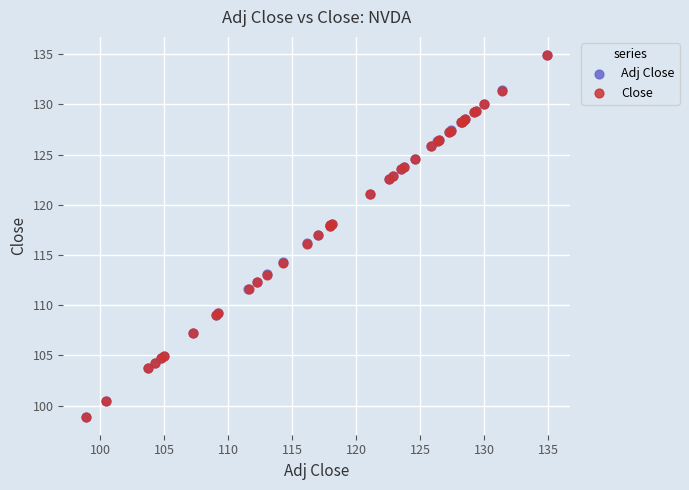

Which series has the widest spread of Y values?

Adj Close